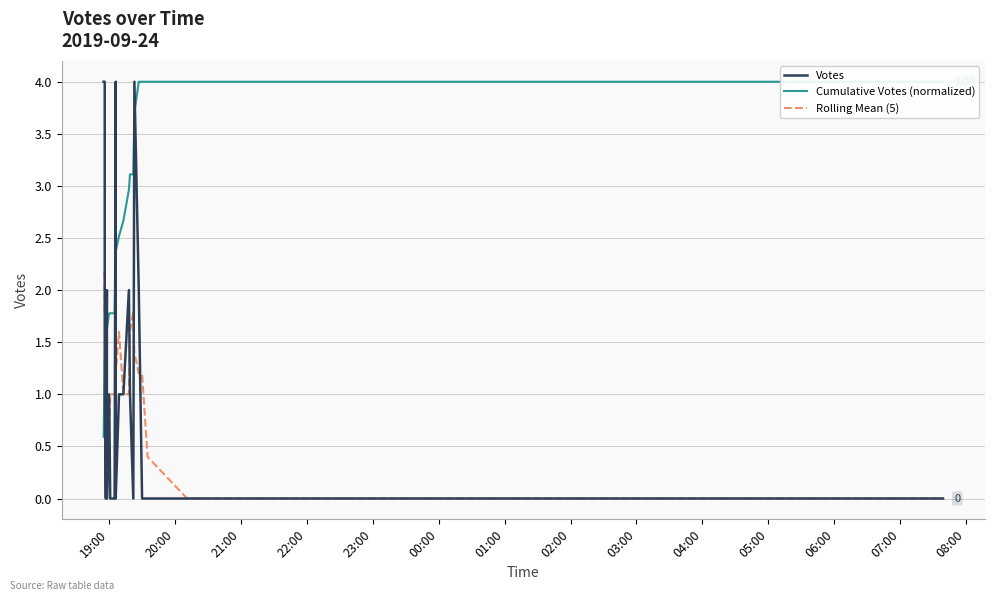

The Rolling Mean (5) series shows 1.6 at 03:00. True or false?

False